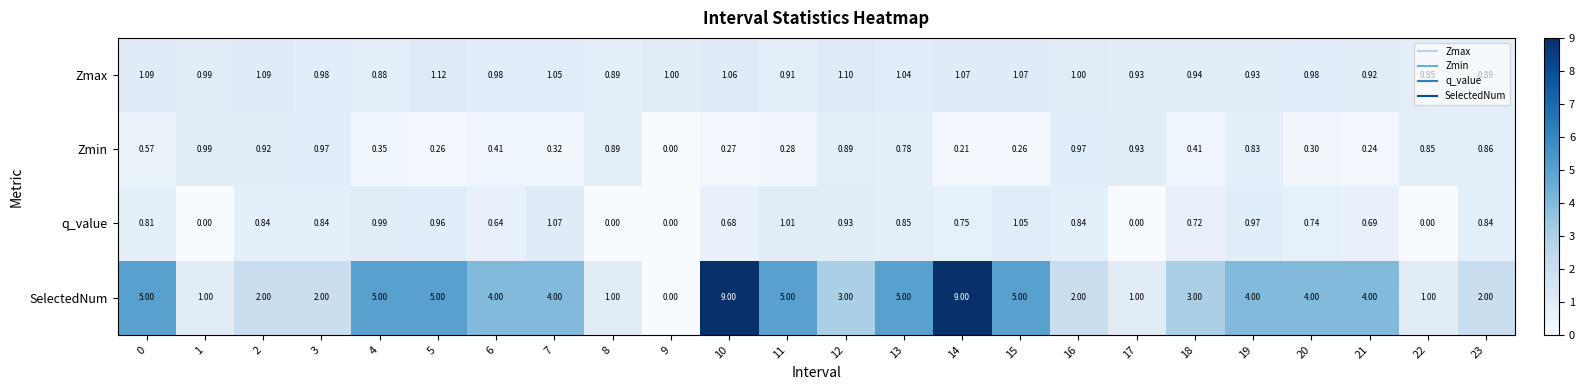

Which series has the largest total across all categories?

SelectedNum